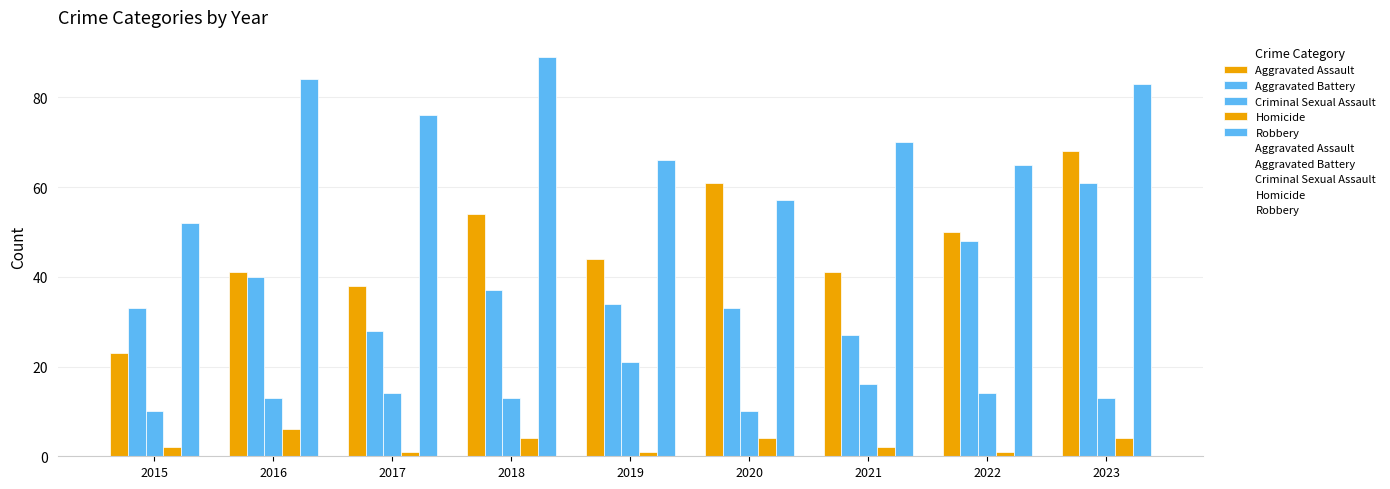

The value of Homicide at 2016 is 6. True or false?

True